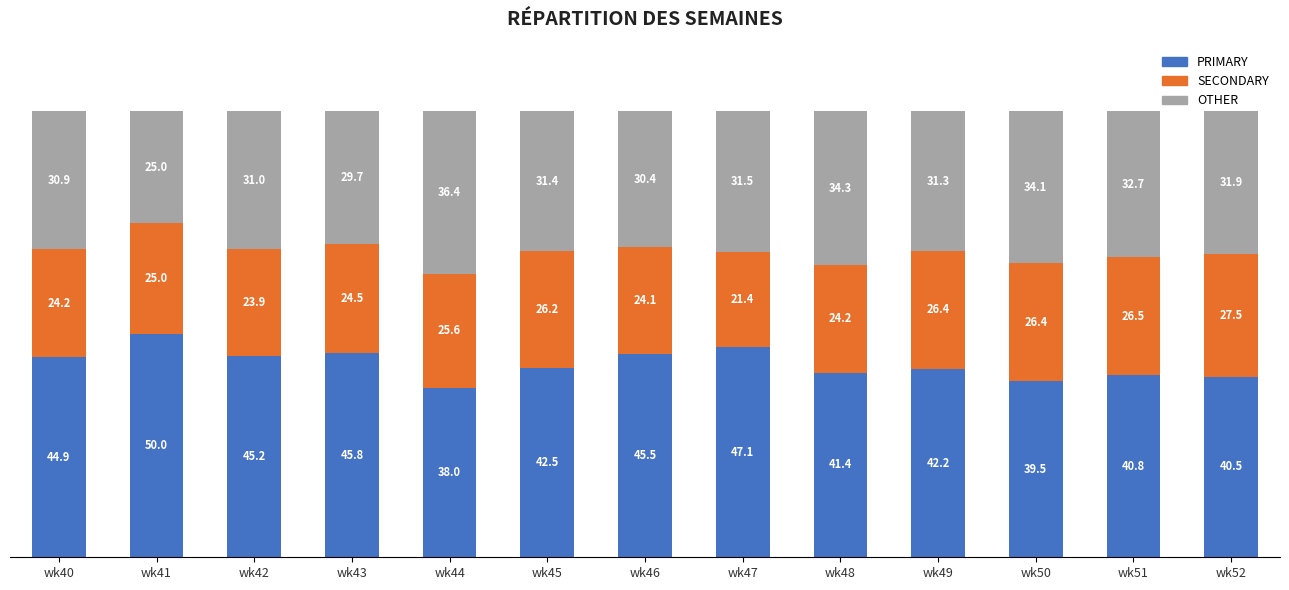

What are all the series names shown in the legend?

PRIMARY, SECONDARY, OTHER